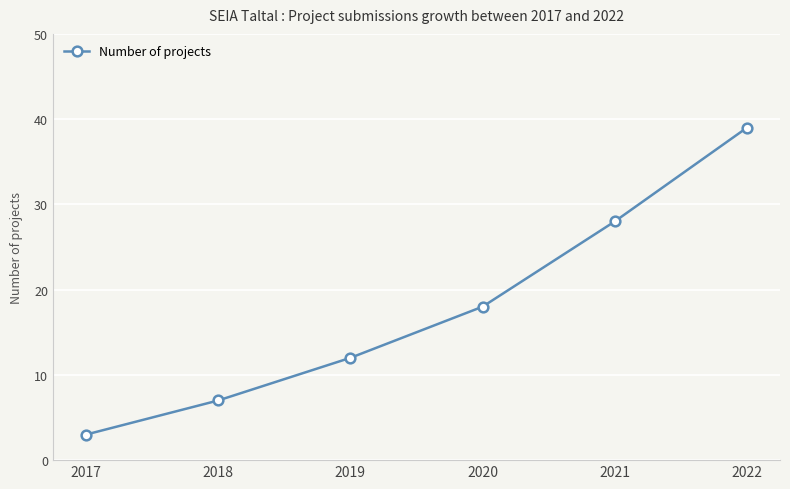

True or false: the data shows 39 at 2022.

True